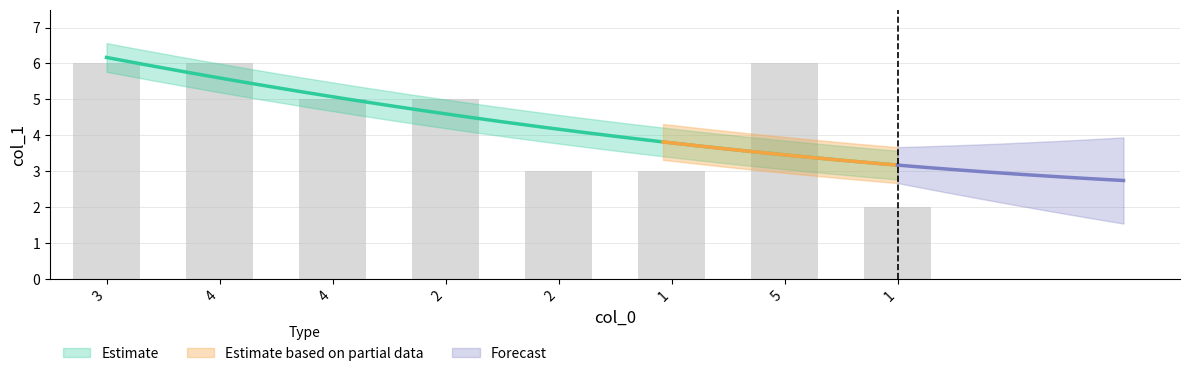

What is the smallest value displayed?

2